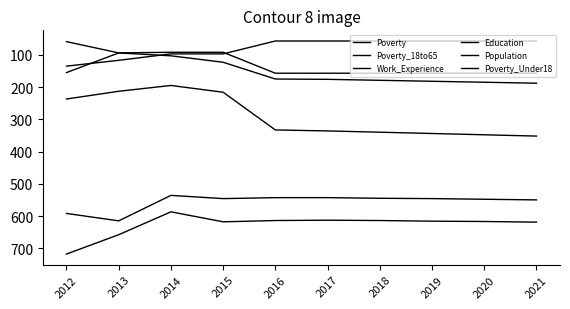

Between 2014 and 2016, which is larger?

2016